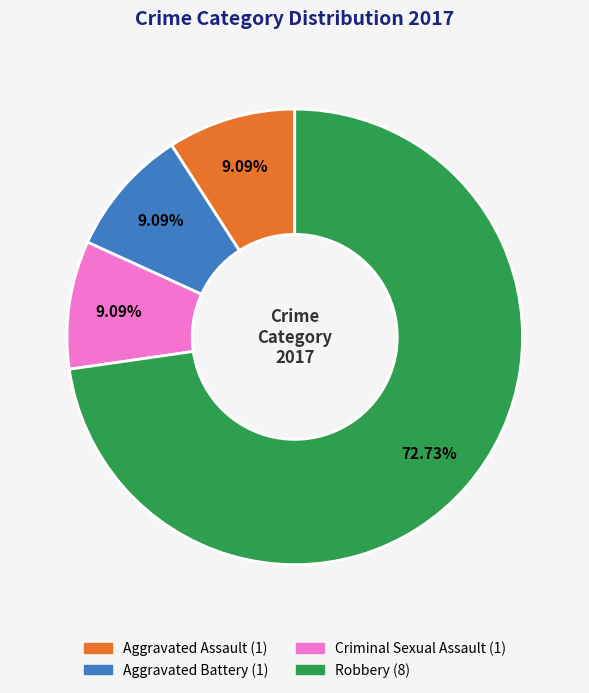

Combined, do Aggravated Battery and Criminal Sexual Assault account for over 50%?

No